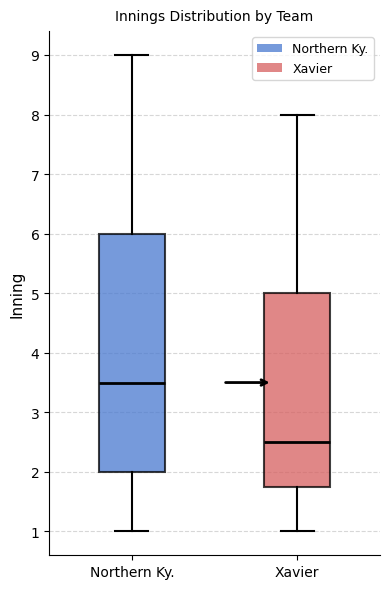

Reading left to right, transcribe this box plot: for each box, give where its median line is, the range the box spans, and where its two whiskers end, as read against the y-axis. The values are not printed on the chart, so give them approximately, as read against the axis.

Northern Ky.: median 3.5, box 2.0 to 6.0, whiskers 1.0 to 9.0
Xavier: median 2.5, box 1.8 to 5.0, whiskers 1.0 to 8.0